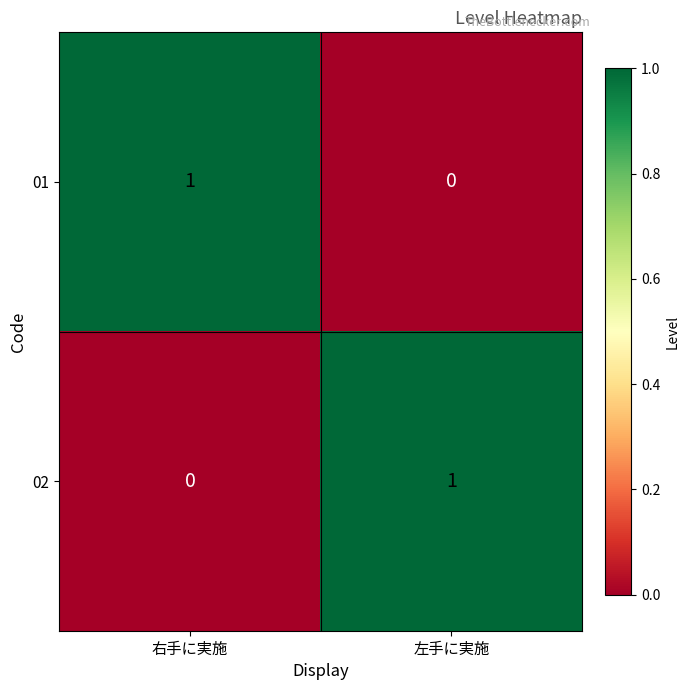

Where is 01 nearest to the value 0?

左手に実施